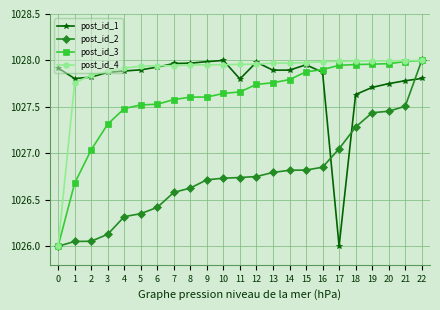

What is the minimum value for post_id_3?

1026.0